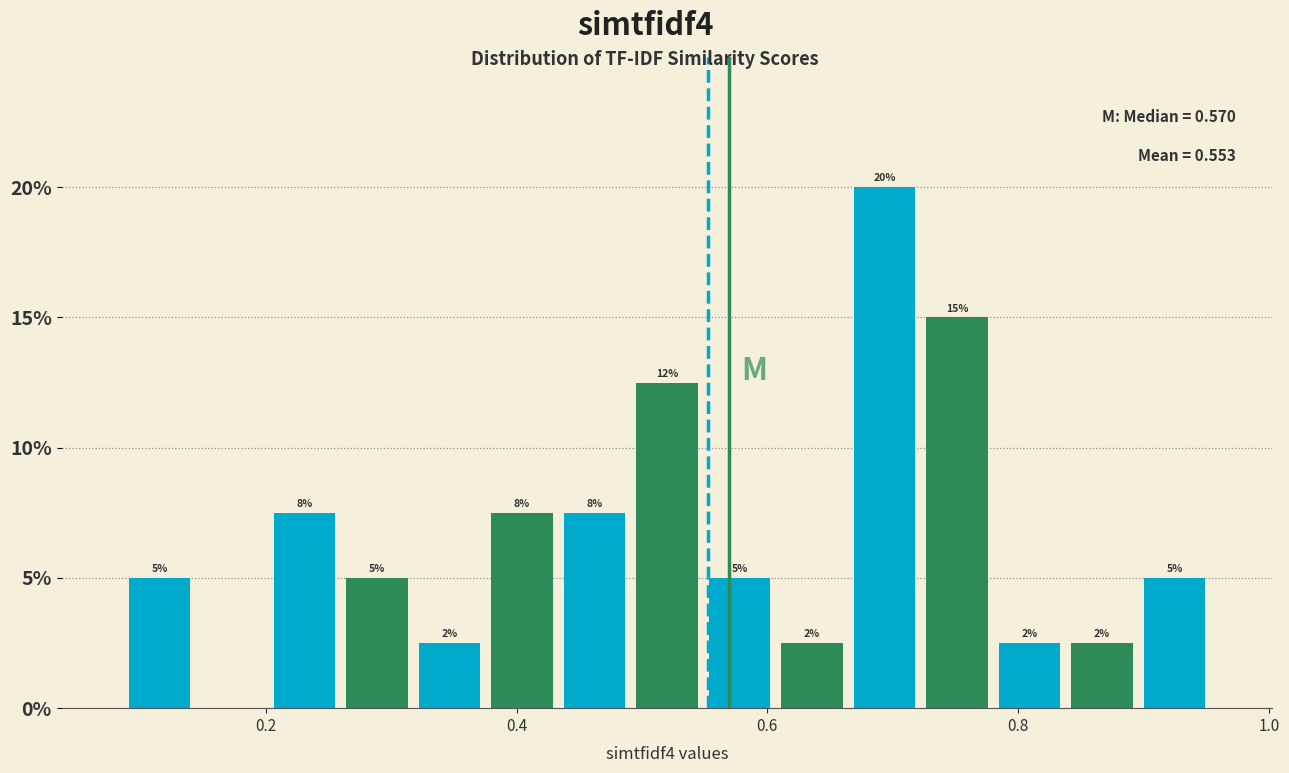

Read against the x-axis, roughly where is the centre of the tallest bar?

0.70